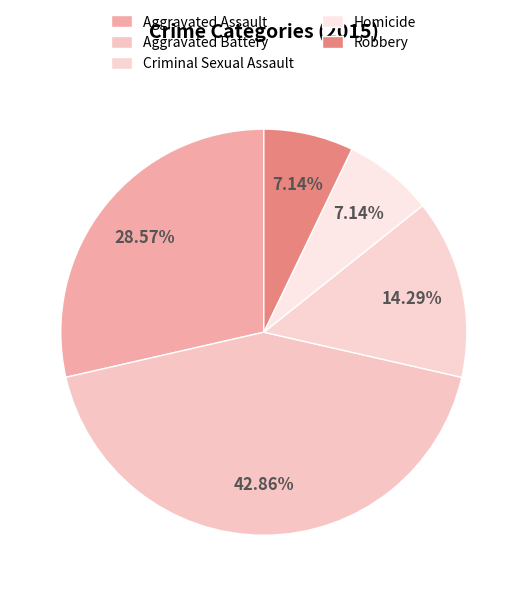

Which category has the biggest portion of the pie?

Aggravated Battery